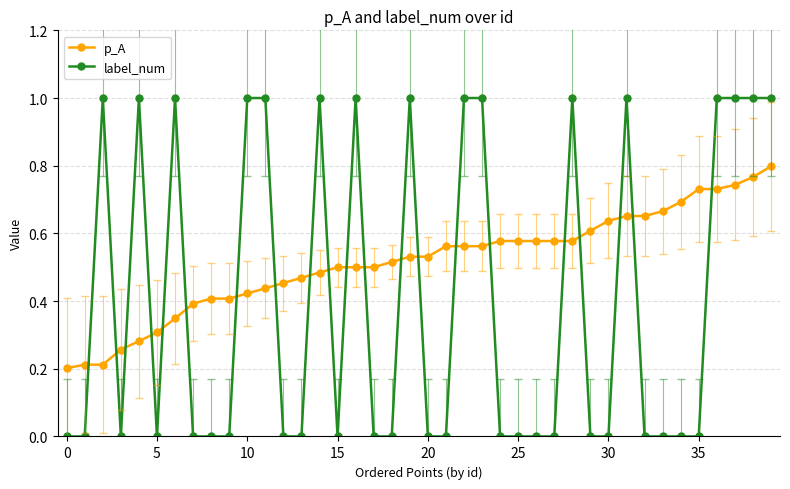

What is the sum of all label_num values?

16.0